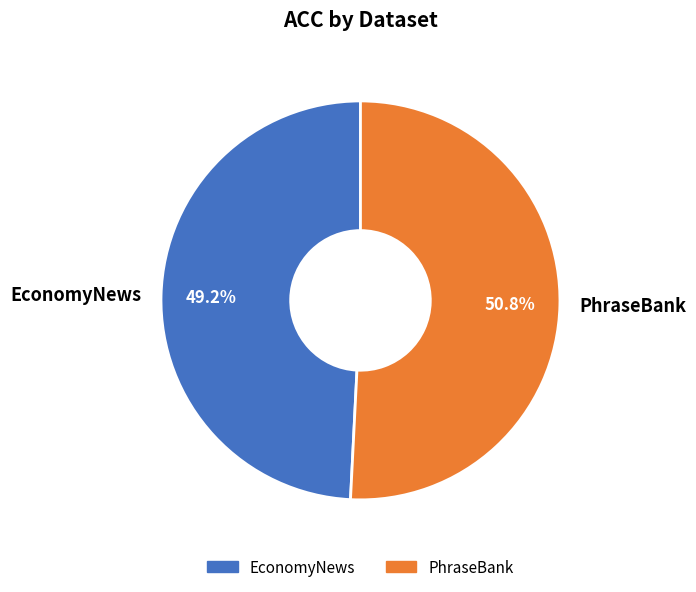

To the nearest percent, what is the average slice percentage?

50%